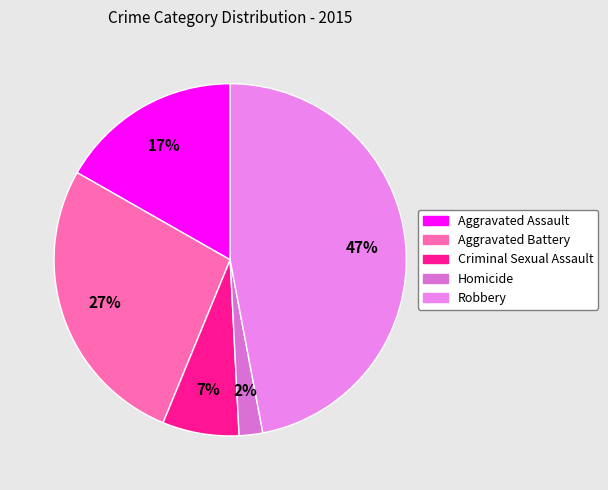

Does Criminal Sexual Assault account for over 50% of the chart?

No